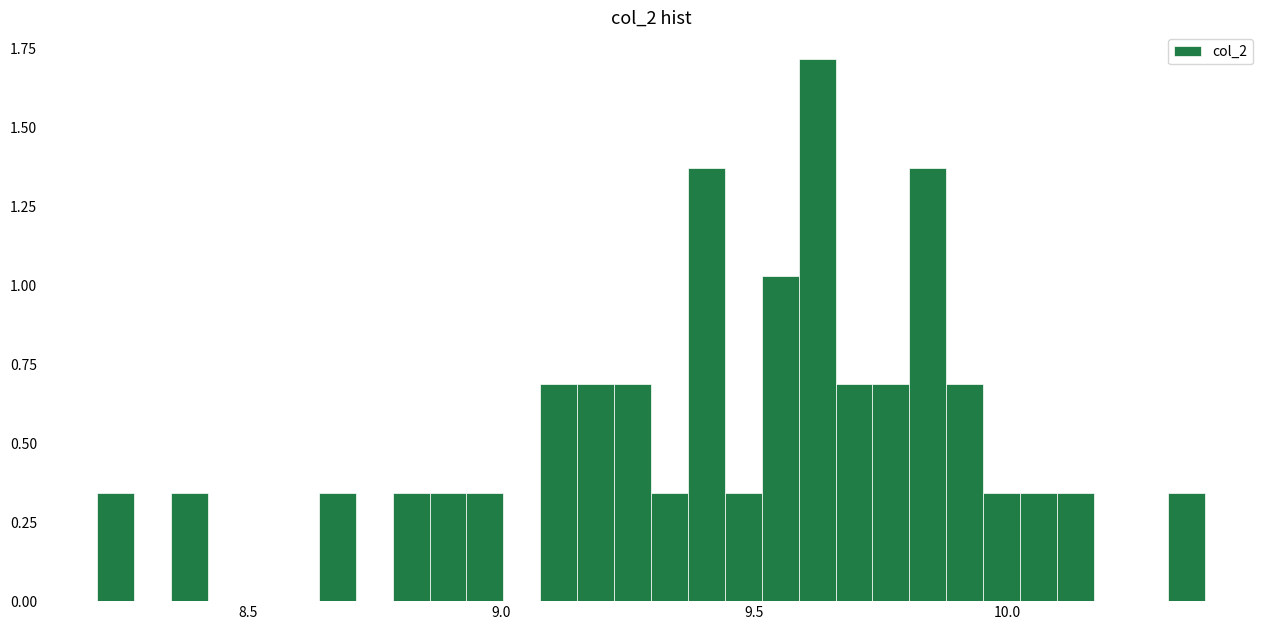

Around what value on the x-axis is the tallest bar? Give the approximate position of its centre, as read against the axis.

9.60